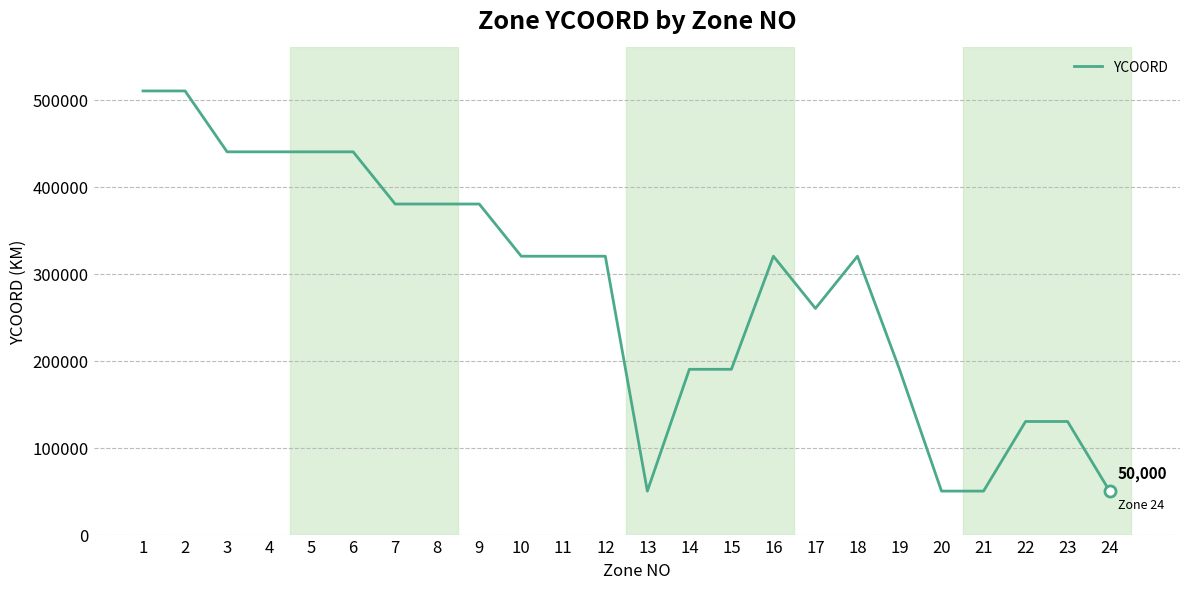

Count the values in the range 190000 to 440000.

16